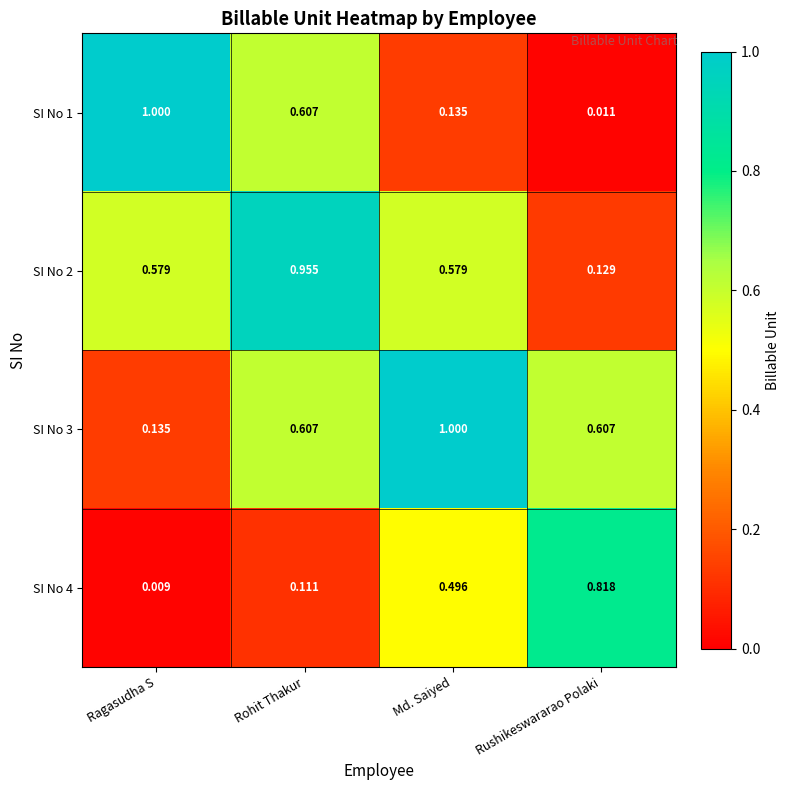

What is the total value across all series at Ragasudha S?

1.7